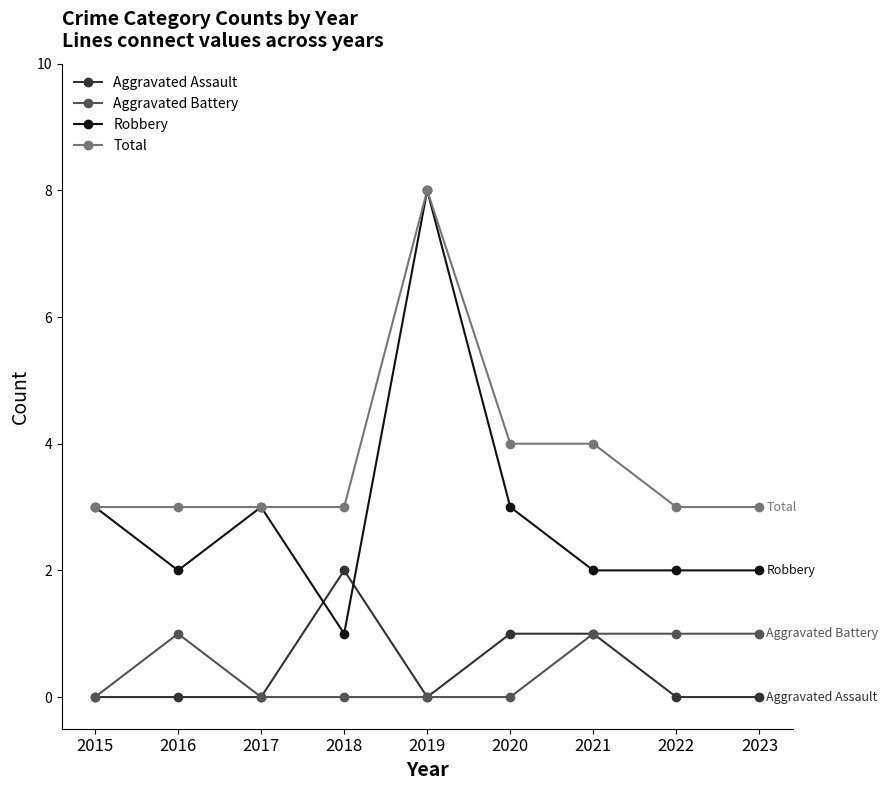

Which category has the highest value in the Aggravated Assault series?

2018